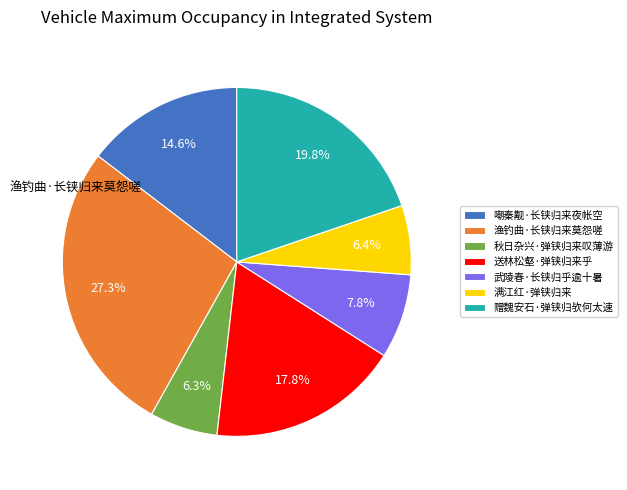

Combined, what portion of the pie is 赠魏安石·弹铗归欤何太速 and 武陵春·长铗归乎逾十暑?

27.6%